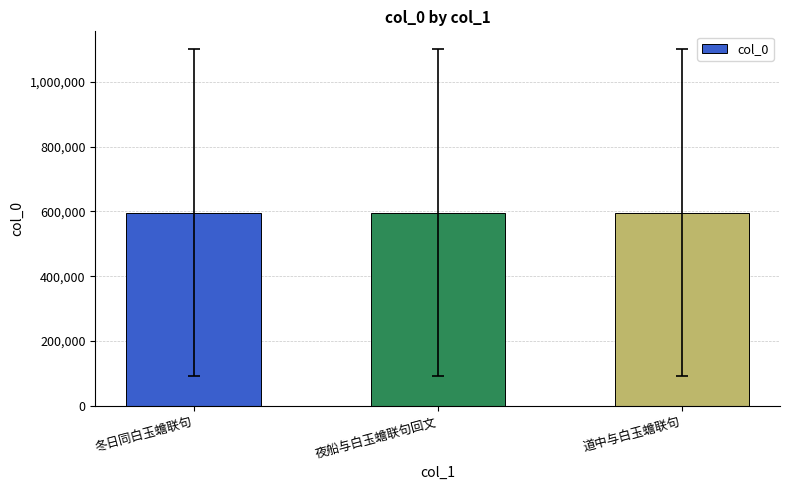

The value at 冬日同白玉蟾联句 is 370676.5. True or false?

False